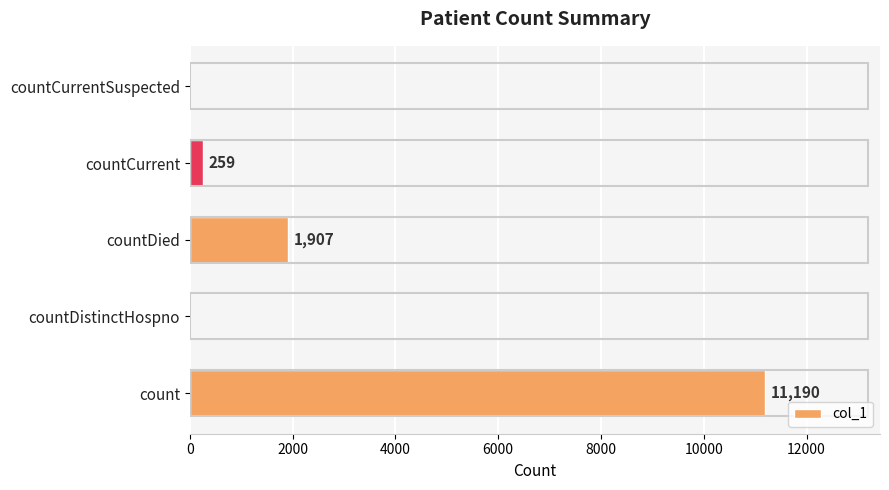

How many positive values are there?

3